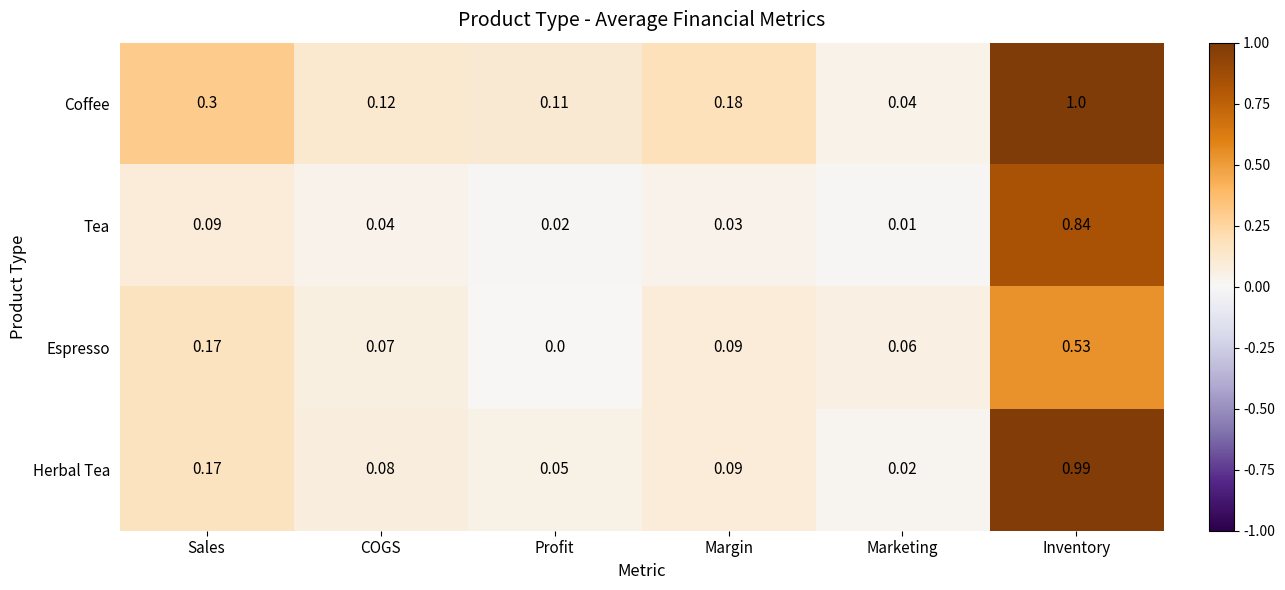

At which label does Espresso reach its peak?

Inventory